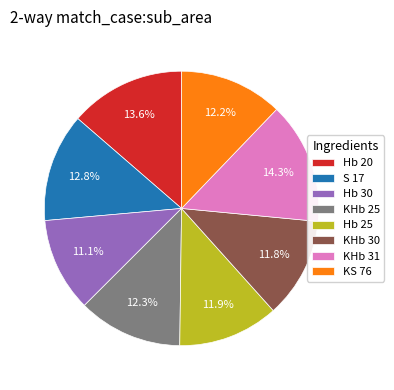

Does any single category account for the majority?

No